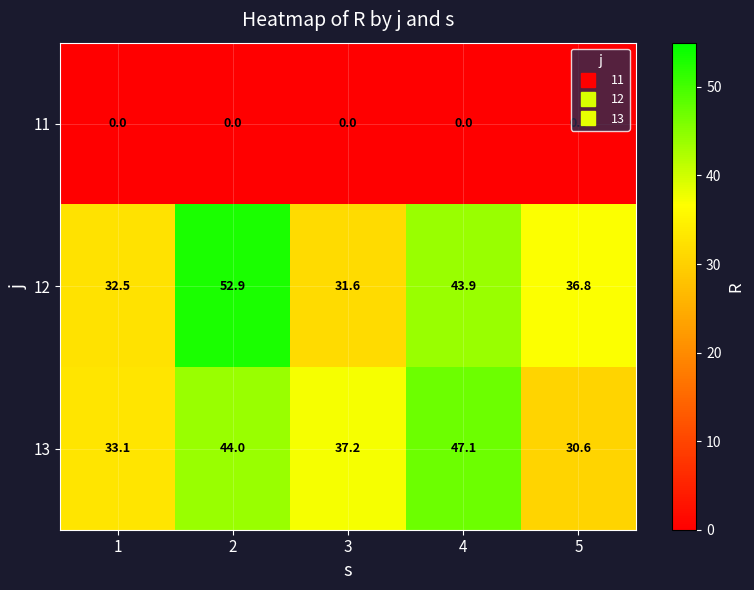

How many series are shown in this chart?

3